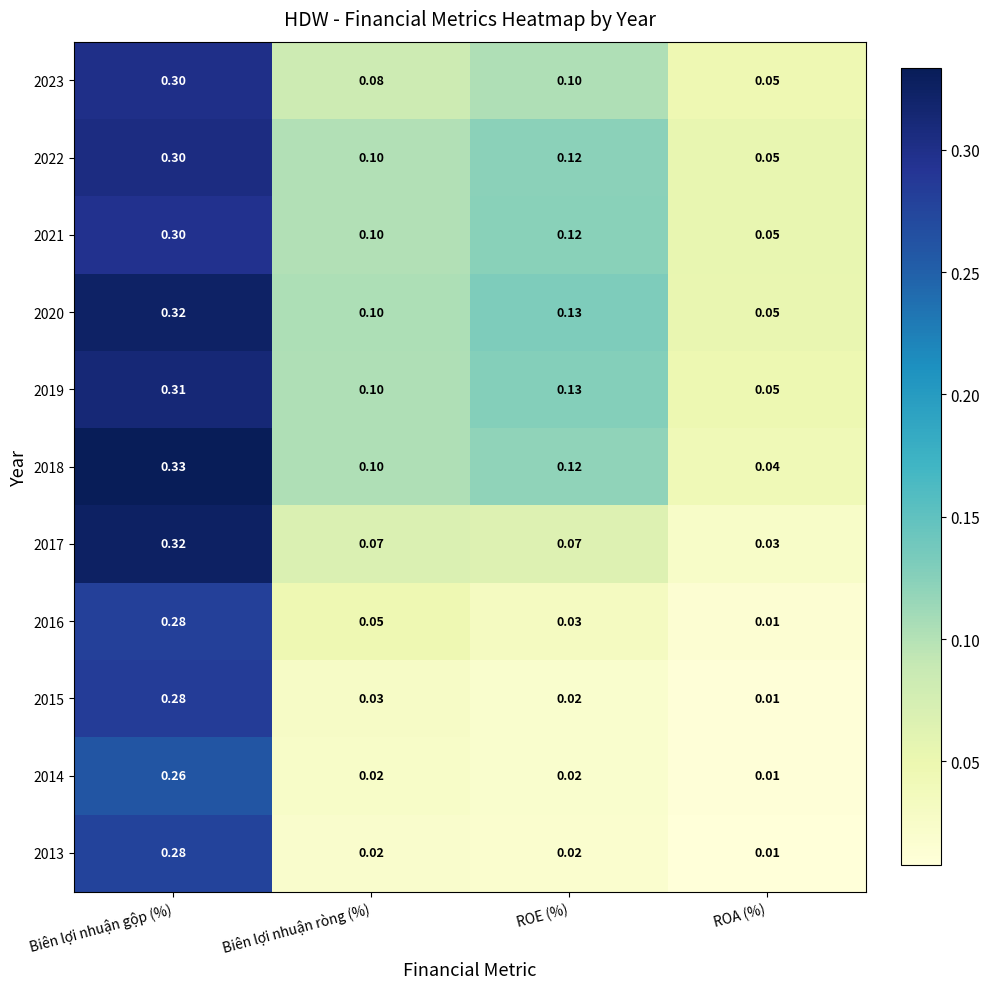

Where is 2021 nearest to the value 0?

ROA (%)